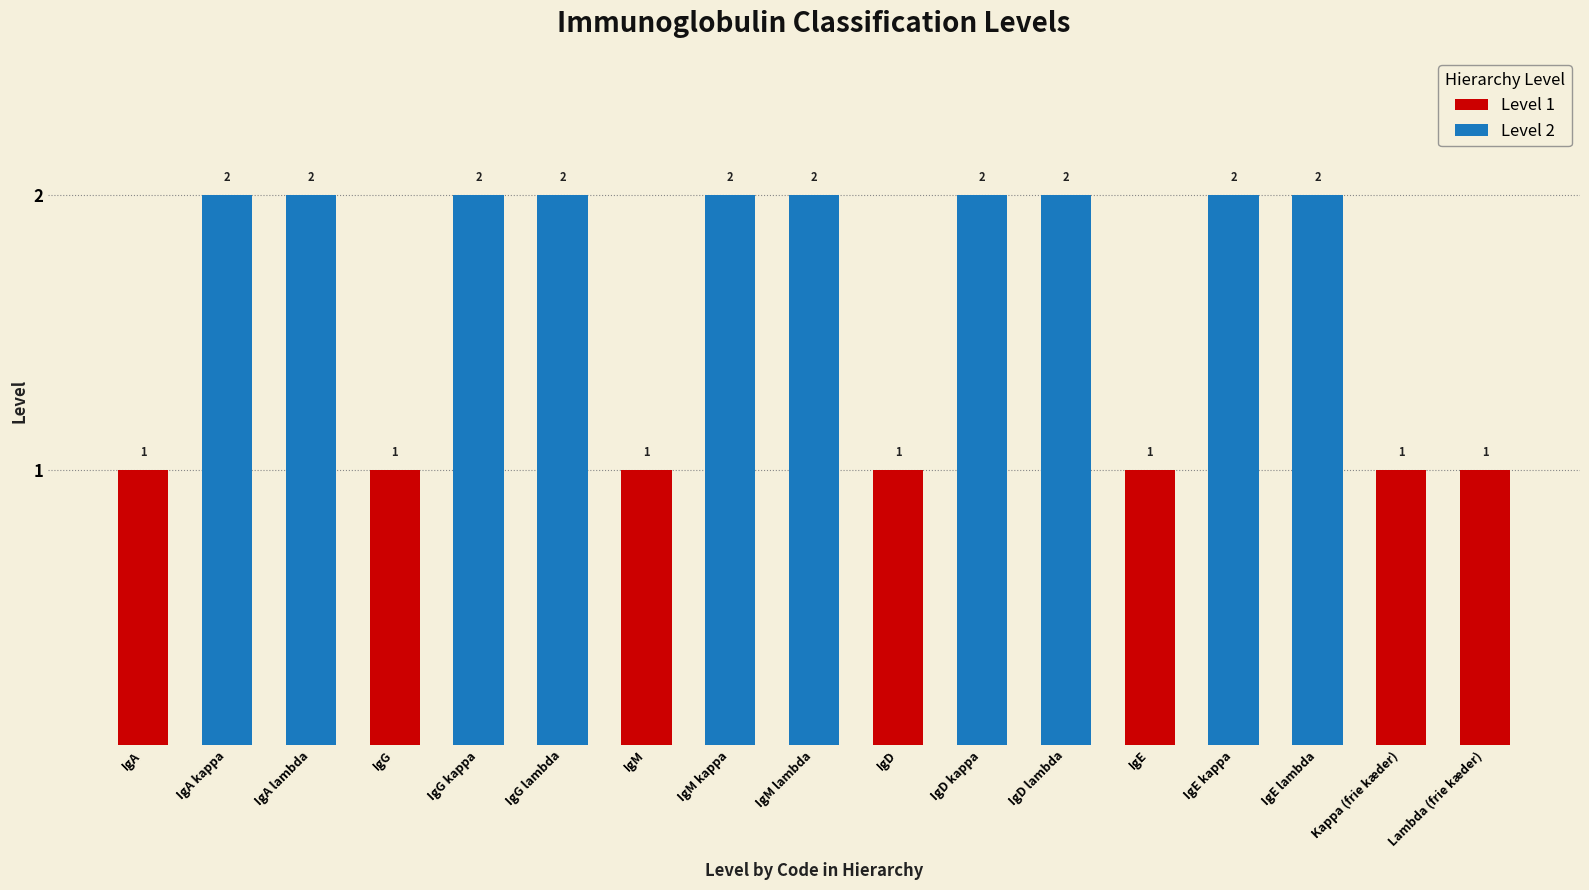

Does the chart contain any negative values?

No